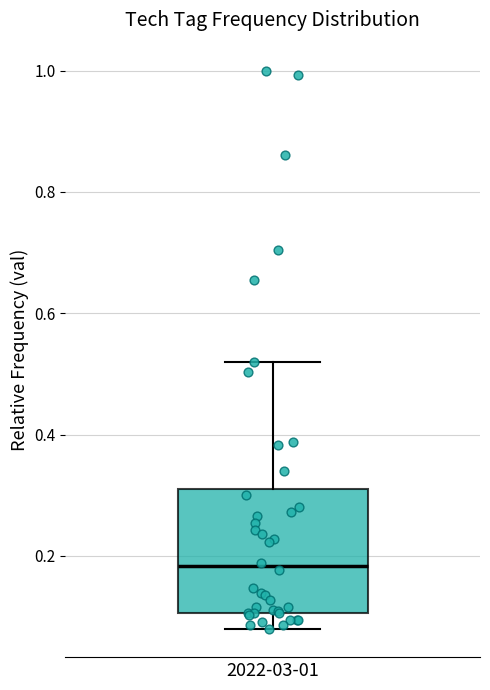

Read this box plot against the y-axis: the position of the median line, the range covered by the box, and the ends of both whiskers. The values are not printed on the chart, so give them approximately, as read against the axis.

median 0.18, box 0.10 to 0.32, whiskers 0.08 to 0.52